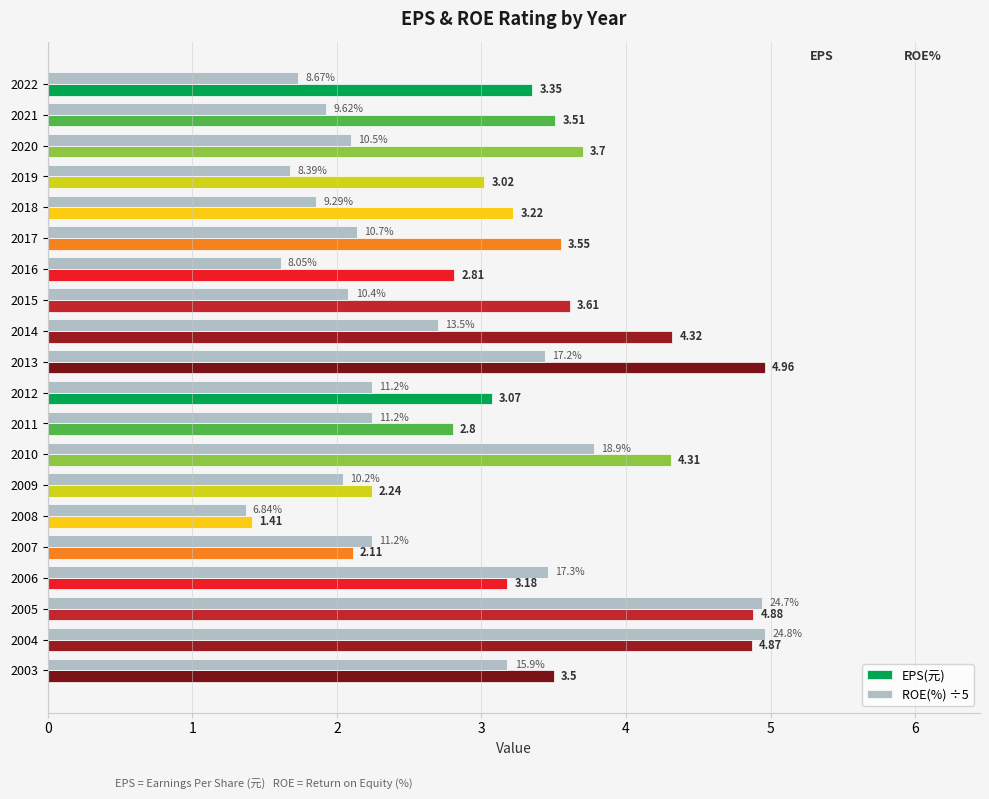

How many categories are shown in the chart?

20